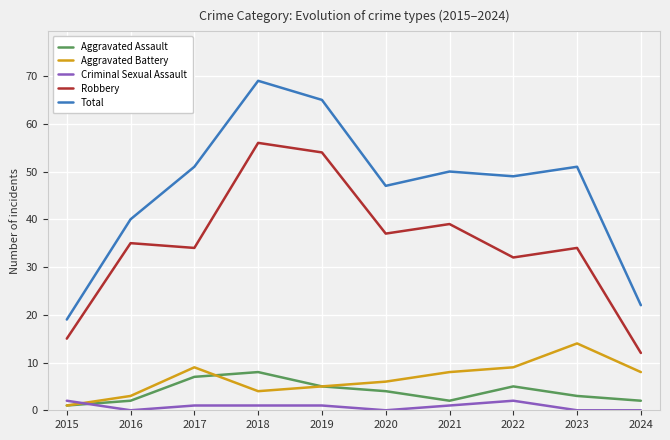

Where does the Criminal Sexual Assault series first go above 1?

2015